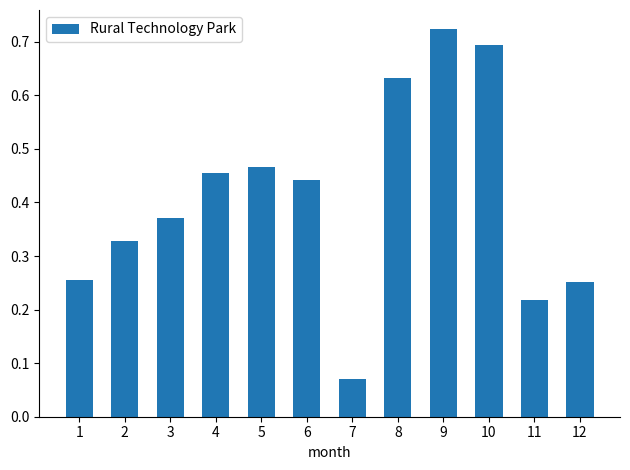

The chart shows a value of 0.7 at 9. True or false?

True